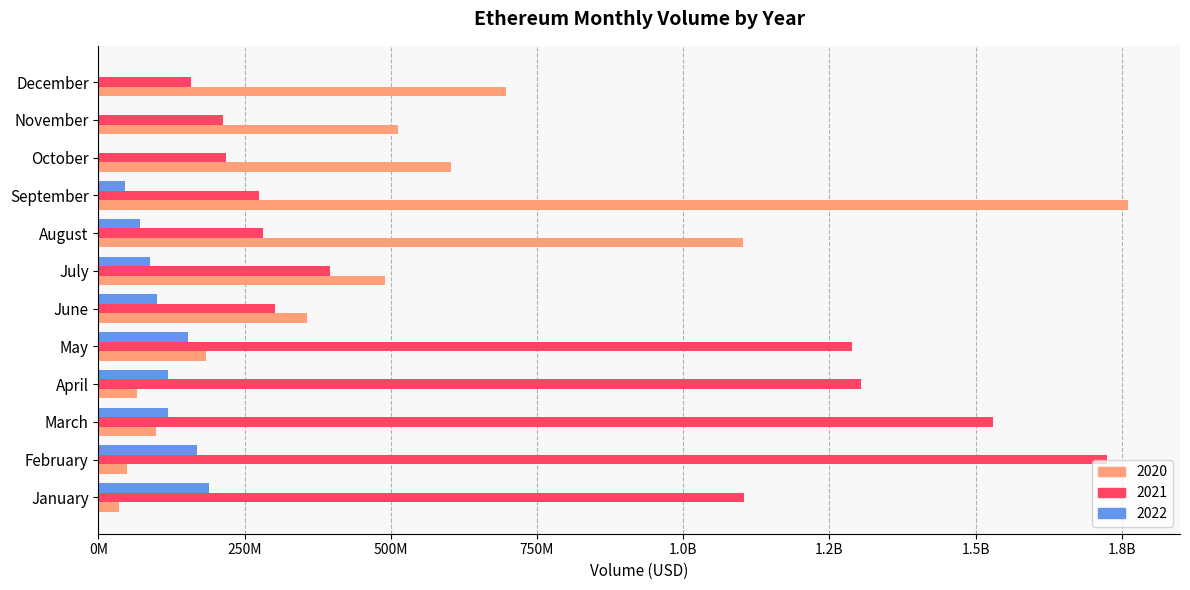

What are all the series names shown in the legend?

2020, 2021, 2022